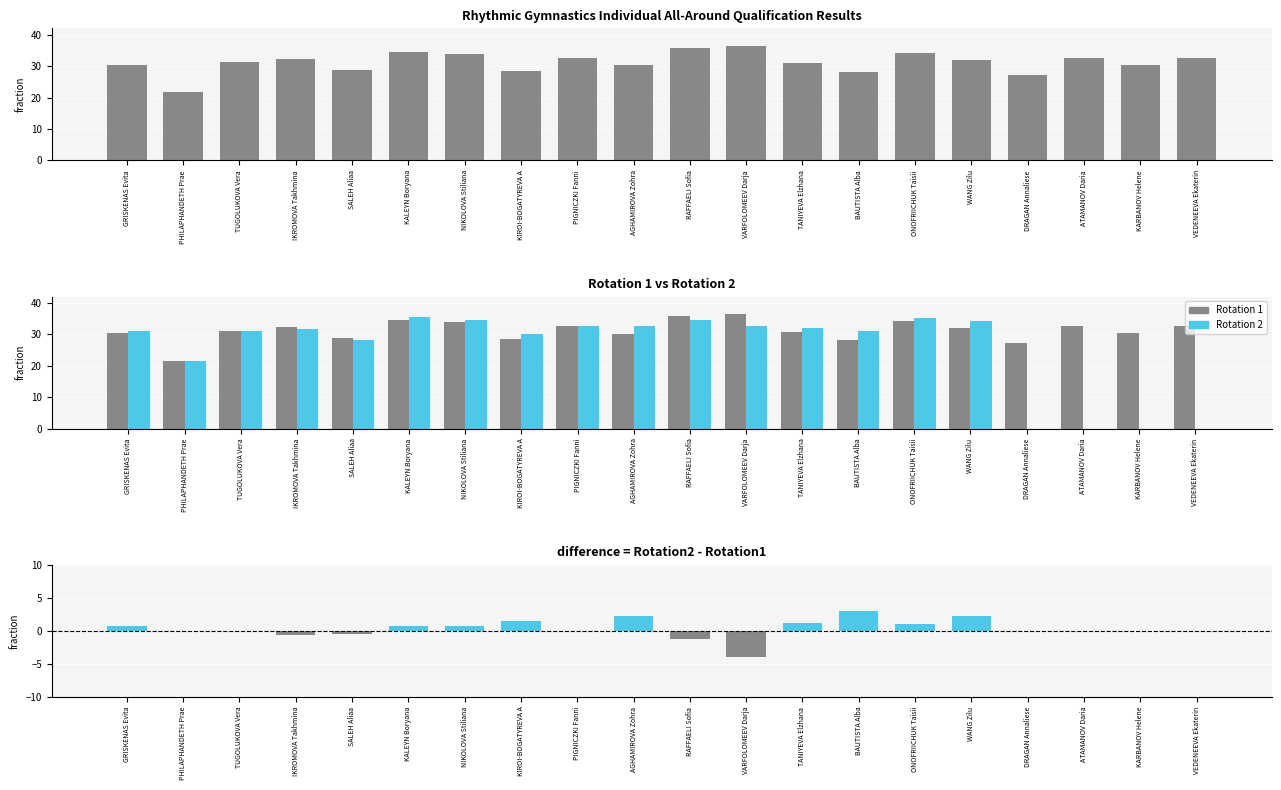

Reading left to right, extract all data points from this chart.

Rotation 1: GRISKENAS Evita=30.5	PHILAPHANDETH Prae=21.6	TUGOLUKOVA Vera=31.1	IKROMOVA Takhmina=32.4	SALEH Aliaa=28.7	KALEYN Boryana=34.6	NIKOLOVA Stiliana=33.9	KIROI-BOGATYREVA A=28.6	PIGNICZKI Fanni=32.6	AGHAMIROVA Zohra=30.2	RAFFAELI Sofia=35.7	VARFOLOMEEV Darja=36.5	TANIYEVA Elzhana=30.9	BAUTISTA Alba=28.1	ONOFRIICHUK Taisii=34.2	WANG Zilu=32.0	DRAGAN Annaliese=27.2	ATAMANOV Daria=32.7	KARBANOV Helene=30.5	VEDENEEVA Ekaterin=32.6
Rotation 2: GRISKENAS Evita=31.2	PHILAPHANDETH Prae=21.6	TUGOLUKOVA Vera=31.2	IKROMOVA Takhmina=31.7	SALEH Aliaa=28.1	KALEYN Boryana=35.4	NIKOLOVA Stiliana=34.7	KIROI-BOGATYREVA A=30.1	PIGNICZKI Fanni=32.6	AGHAMIROVA Zohra=32.5	RAFFAELI Sofia=34.5	VARFOLOMEEV Darja=32.5	TANIYEVA Elzhana=32.0	BAUTISTA Alba=31.1	ONOFRIICHUK Taisii=35.2	WANG Zilu=34.2	DRAGAN Annaliese=0.0	ATAMANOV Daria=0.0	KARBANOV Helene=0.0	VEDENEEVA Ekaterin=0.0
difference: GRISKENAS Evita=0.7	PHILAPHANDETH Prae=0.0	TUGOLUKOVA Vera=0.1	IKROMOVA Takhmina=-0.7	SALEH Aliaa=-0.6	KALEYN Boryana=0.8	NIKOLOVA Stiliana=0.8	KIROI-BOGATYREVA A=1.5	PIGNICZKI Fanni=-0.0	AGHAMIROVA Zohra=2.3	RAFFAELI Sofia=-1.2	VARFOLOMEEV Darja=-4.0	TANIYEVA Elzhana=1.1	BAUTISTA Alba=3.0	ONOFRIICHUK Taisii=1.0	WANG Zilu=2.2	DRAGAN Annaliese=0.0	ATAMANOV Daria=0.0	KARBANOV Helene=0.0	VEDENEEVA Ekaterin=0.0